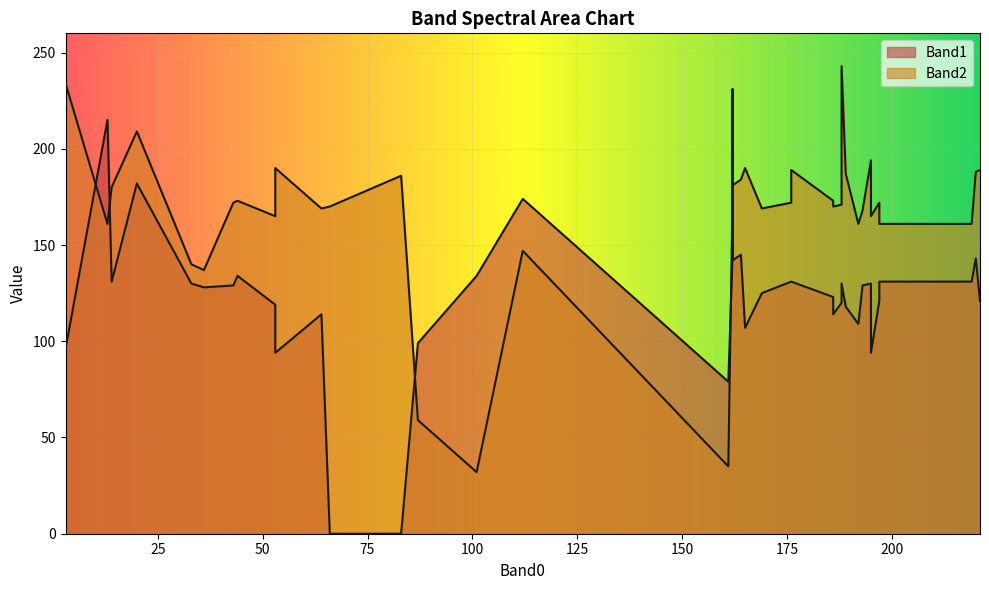

In Band1, how many points are lower than both neighbors (excluding endpoints)?

14